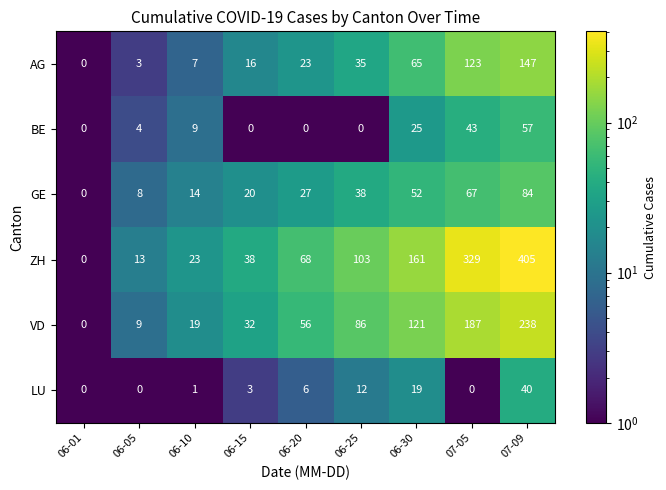

Which category has the highest value across all series?

07-09